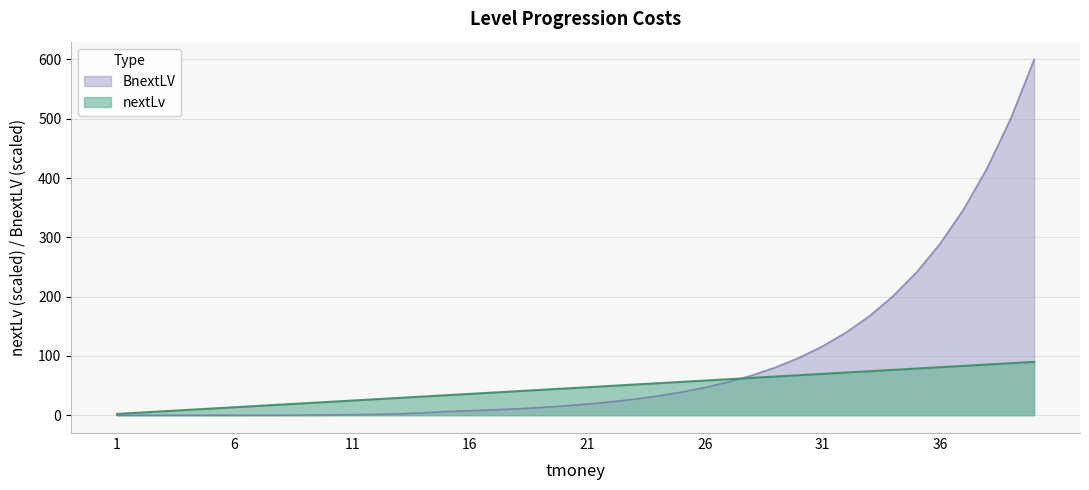

How many values in the BnextLV series are below 18?

20